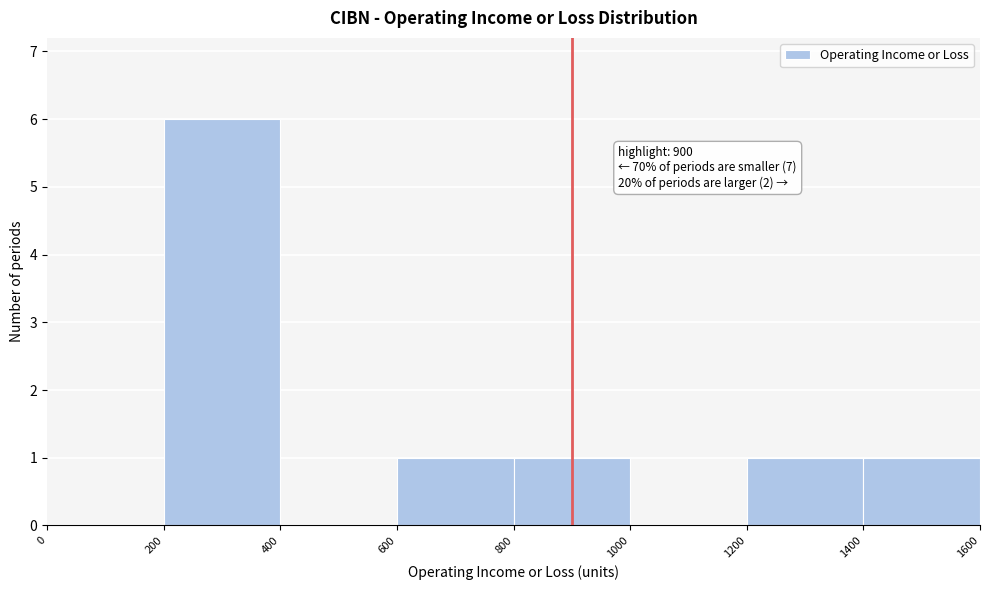

Which range on the x-axis has the tallest bar?

200 to 400